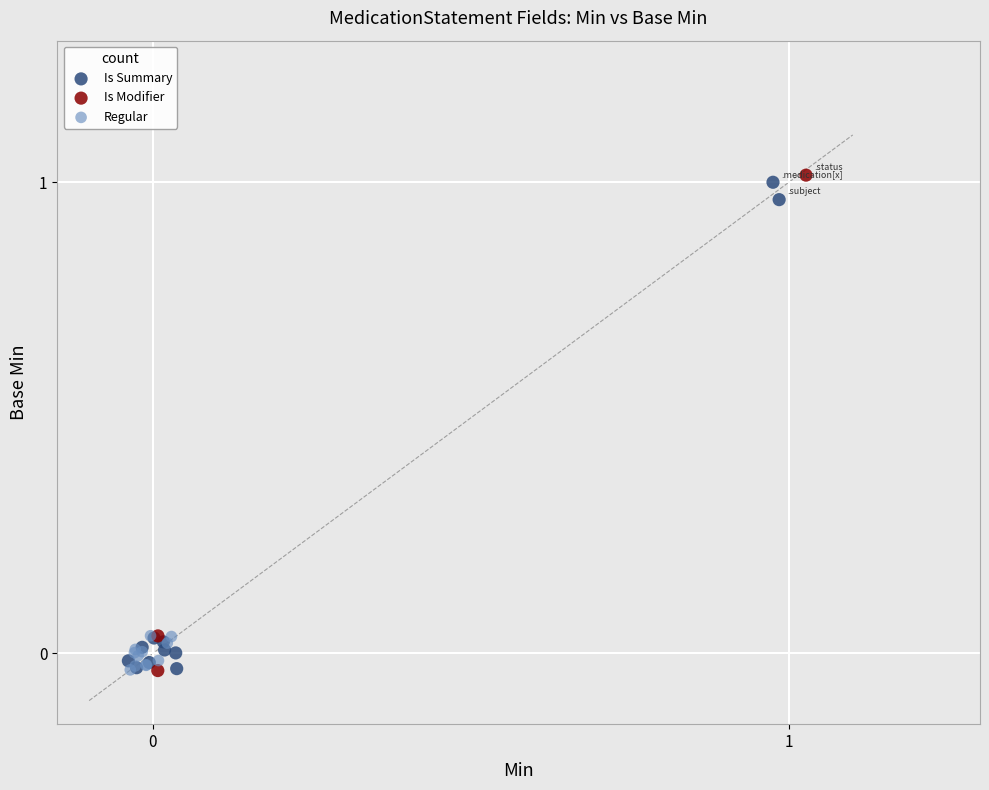

Which series has the largest Y range (max minus min)?

Is Modifier